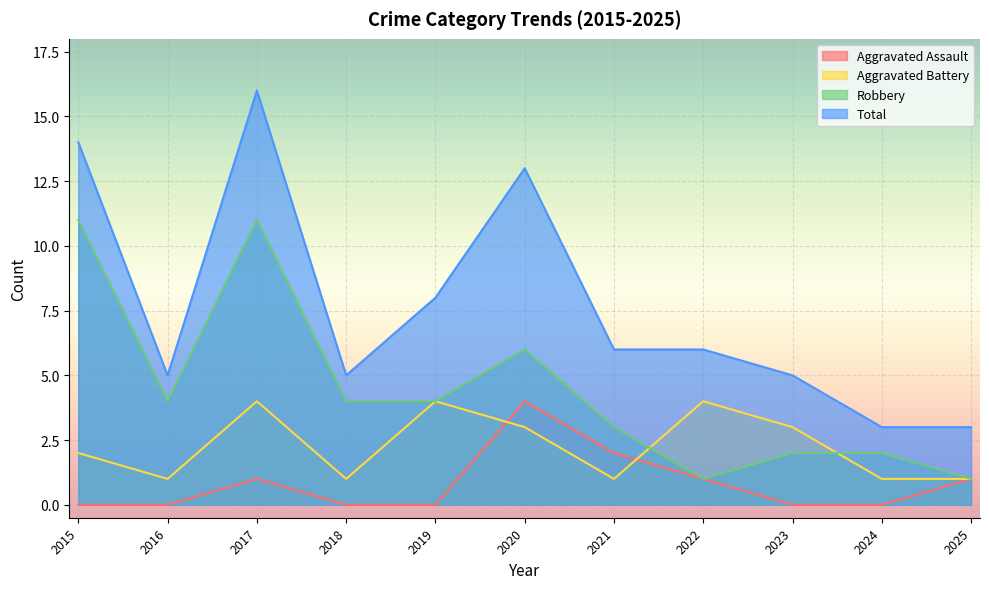

What are all the series names shown in the legend?

Aggravated Assault, Aggravated Battery, Robbery, Total